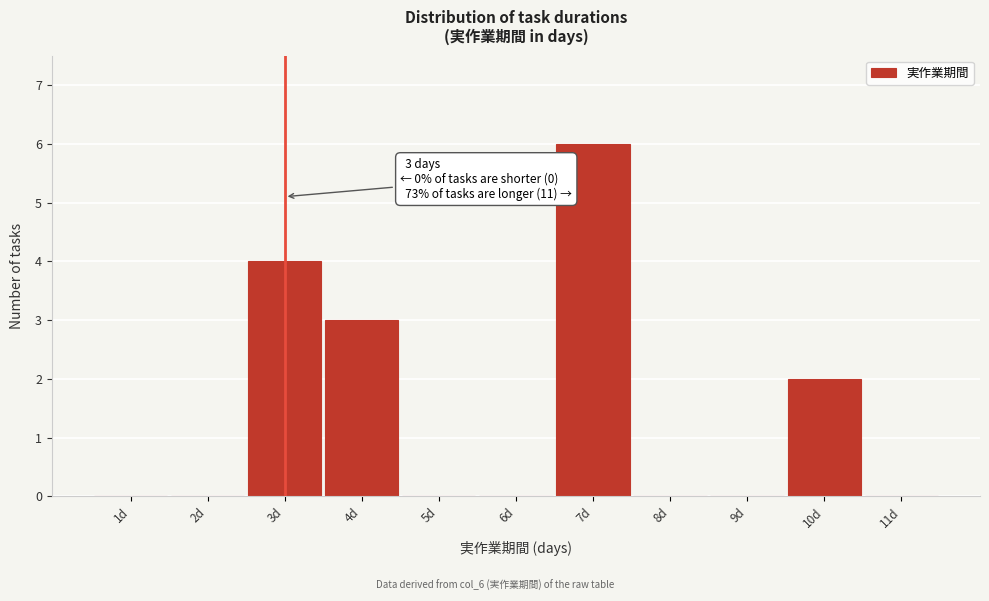

Over which range of the x-axis is the bar tallest?

6.5 to 7.5